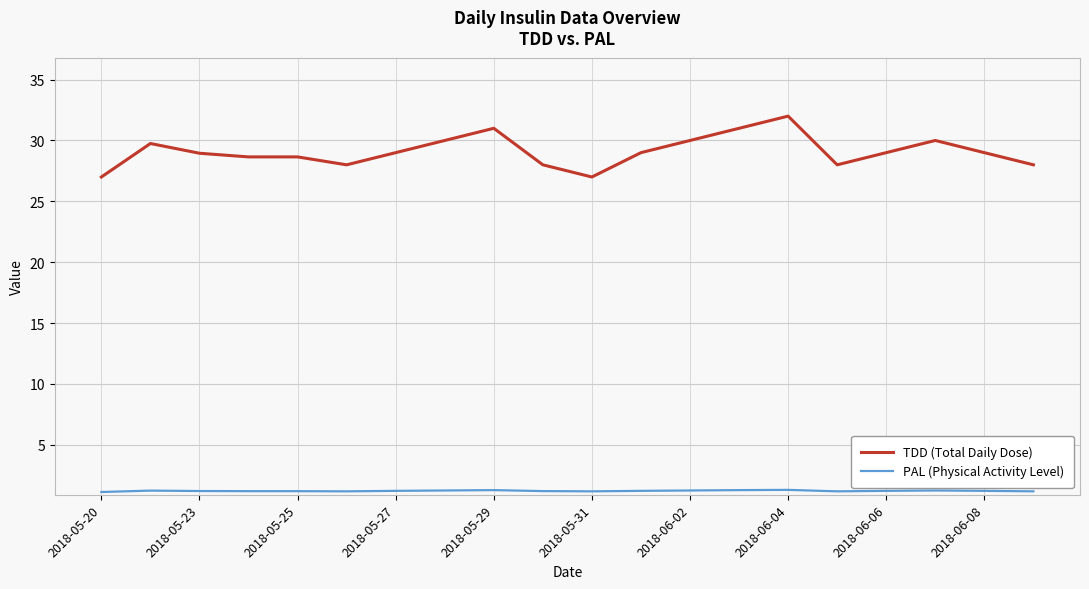

Which series has the largest range (max minus min)?

TDD (Total Daily Dose)